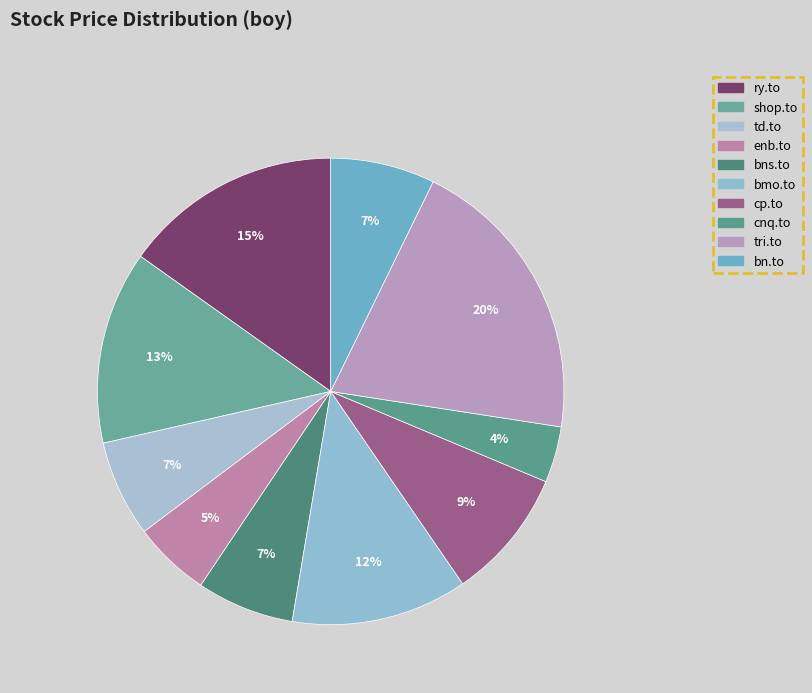

Is bns.to the majority of the pie?

No